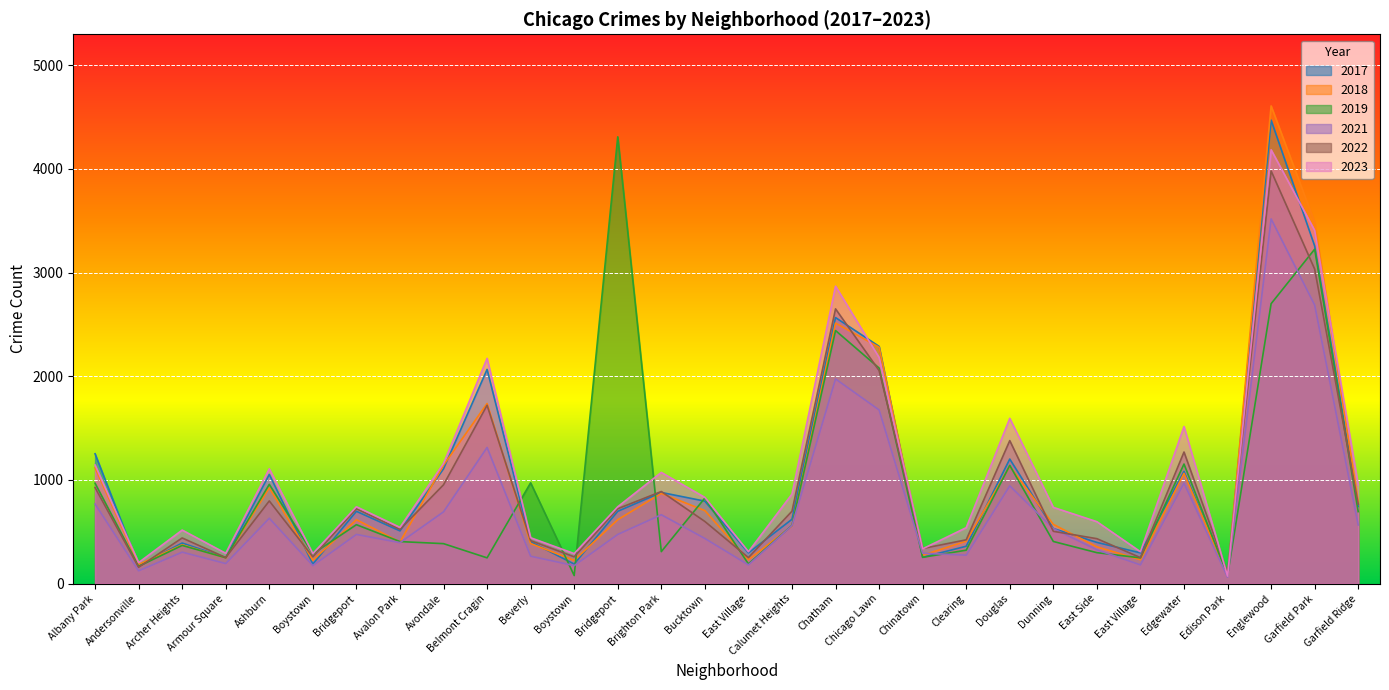

Count the number of data series in this chart.

6